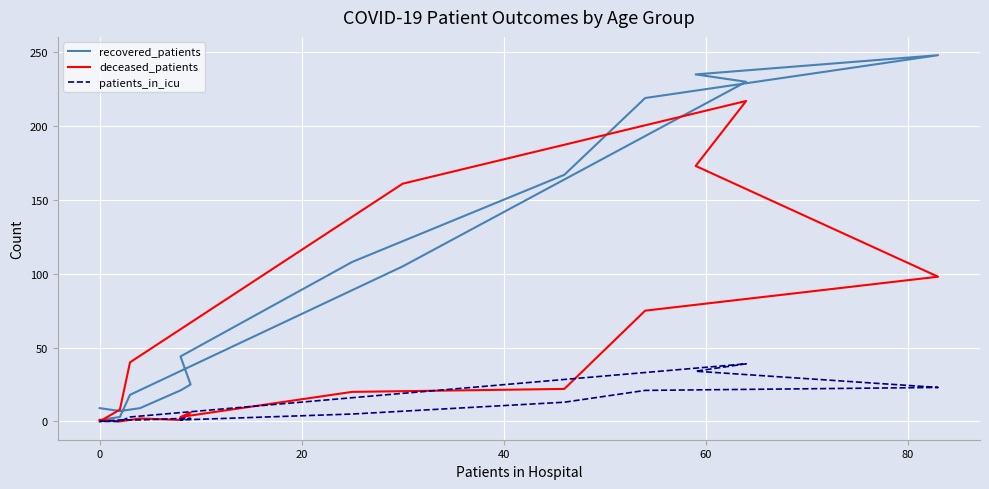

Which series has the widest spread of values?

recovered_patients